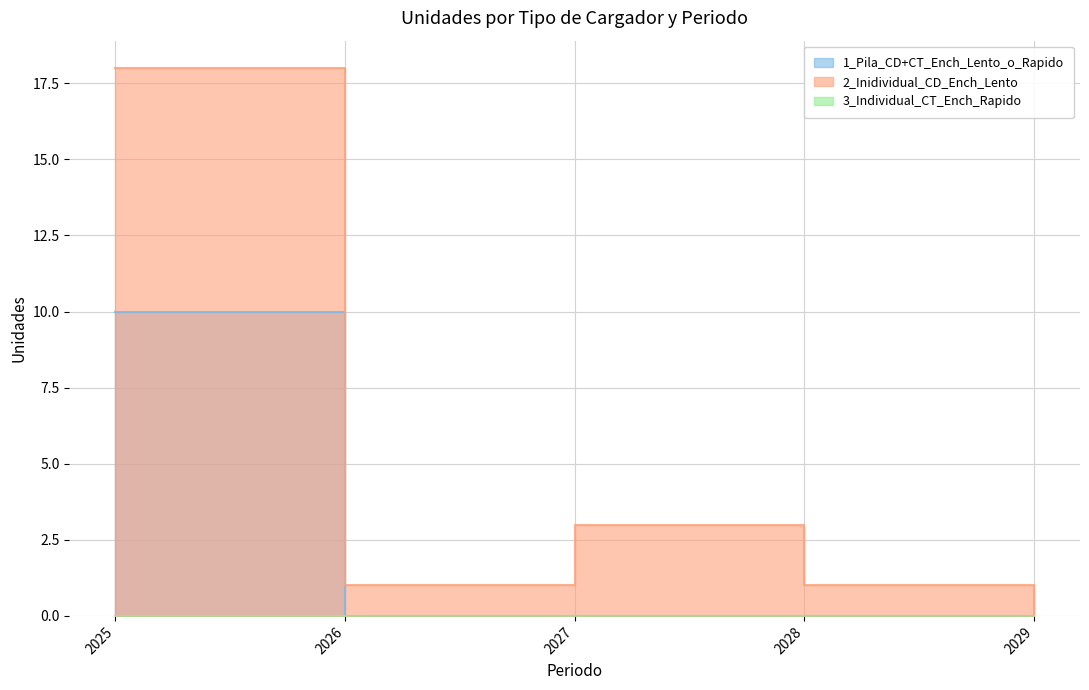

True or false: 1_Pila_CD+CT_Ench_Lento_o_Rapido has a value of 0 at 2026.

True